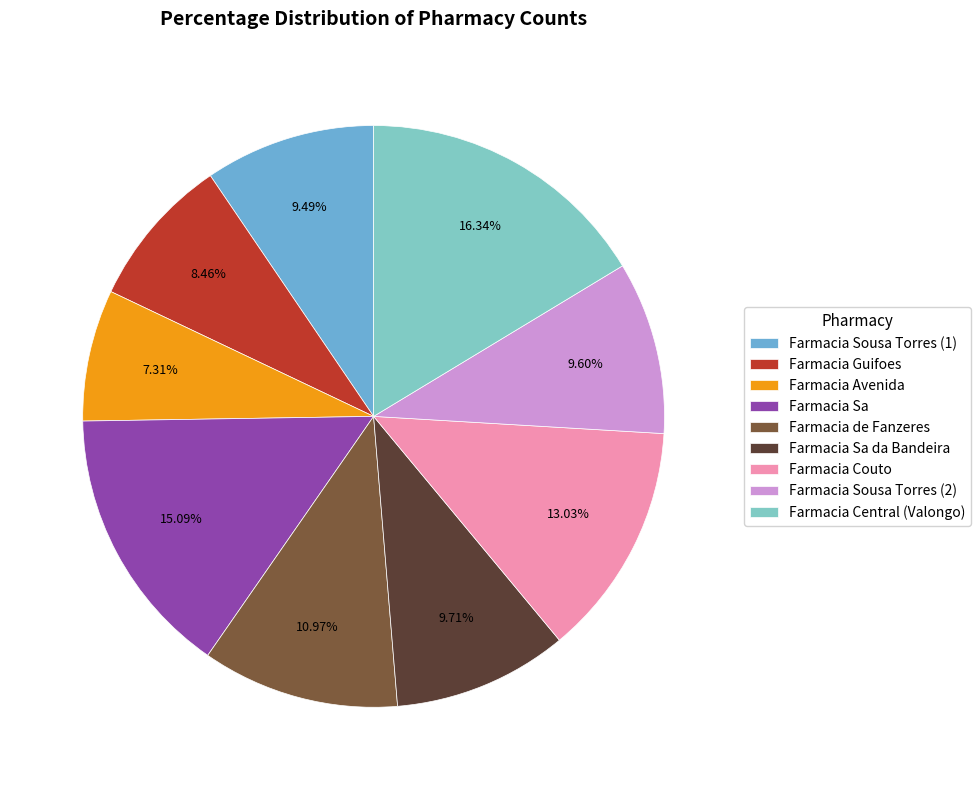

What is the ratio of the value at Farmacia Sa da Bandeira to the value at Farmacia Central (Valongo)?

0.6